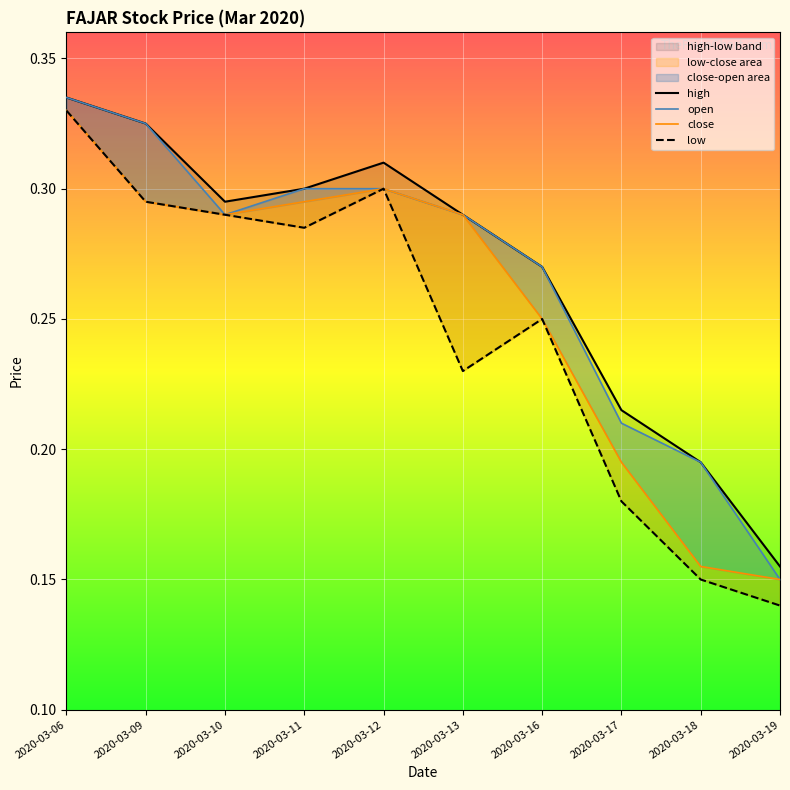

Reading left to right, list all the values displayed in this chart.

high: 2020-03-06=0.3	2020-03-09=0.3	2020-03-10=0.3	2020-03-11=0.3	2020-03-12=0.3	2020-03-13=0.3	2020-03-16=0.3	2020-03-17=0.2	2020-03-18=0.2	2020-03-19=0.2
open: 2020-03-06=0.3	2020-03-09=0.3	2020-03-10=0.3	2020-03-11=0.3	2020-03-12=0.3	2020-03-13=0.3	2020-03-16=0.3	2020-03-17=0.2	2020-03-18=0.2	2020-03-19=0.1
close: 2020-03-06=0.3	2020-03-09=0.3	2020-03-10=0.3	2020-03-11=0.3	2020-03-12=0.3	2020-03-13=0.3	2020-03-16=0.2	2020-03-17=0.2	2020-03-18=0.2	2020-03-19=0.1
low: 2020-03-06=0.3	2020-03-09=0.3	2020-03-10=0.3	2020-03-11=0.3	2020-03-12=0.3	2020-03-13=0.2	2020-03-16=0.2	2020-03-17=0.2	2020-03-18=0.1	2020-03-19=0.1